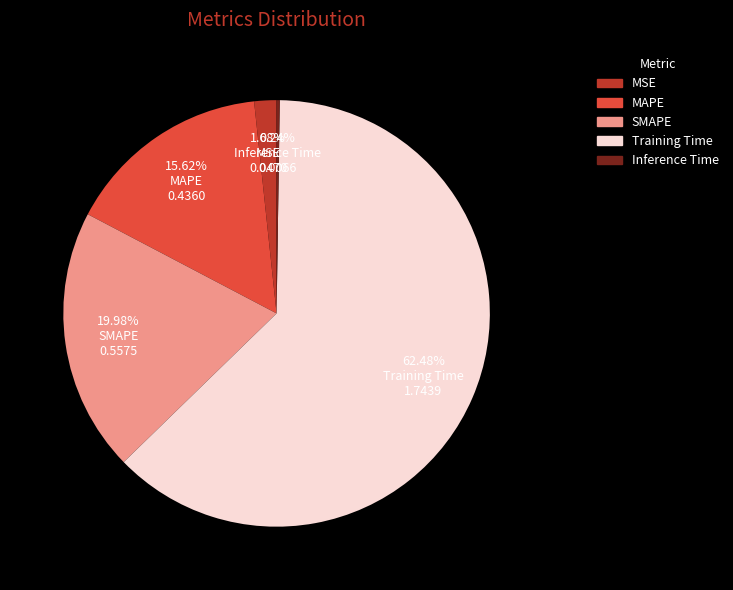

To the nearest percent, what percentage of the pie is MSE?

2%